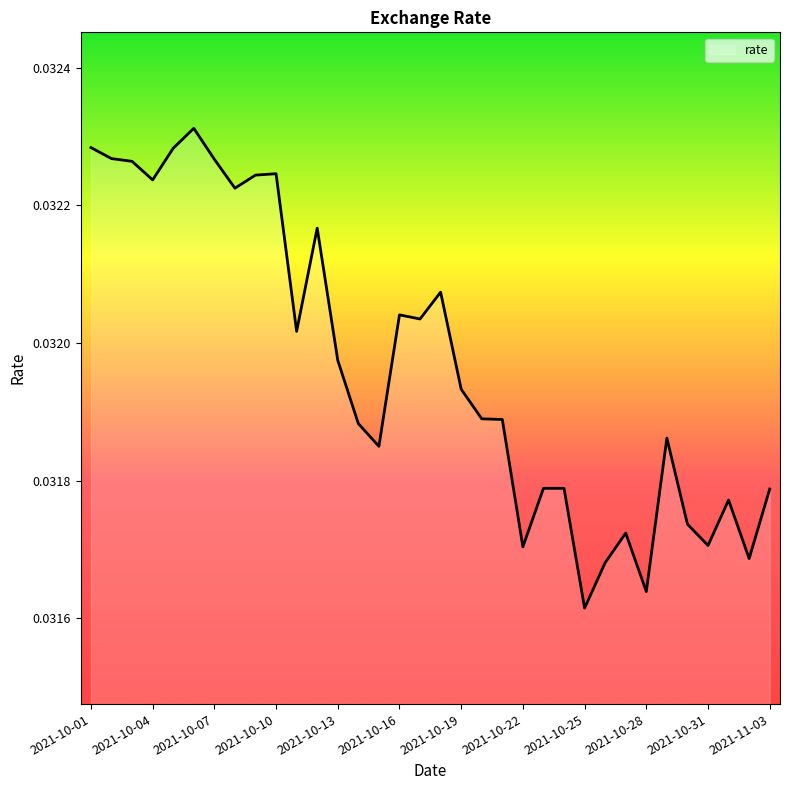

Where is the data nearest to the value 0?

2021-10-25